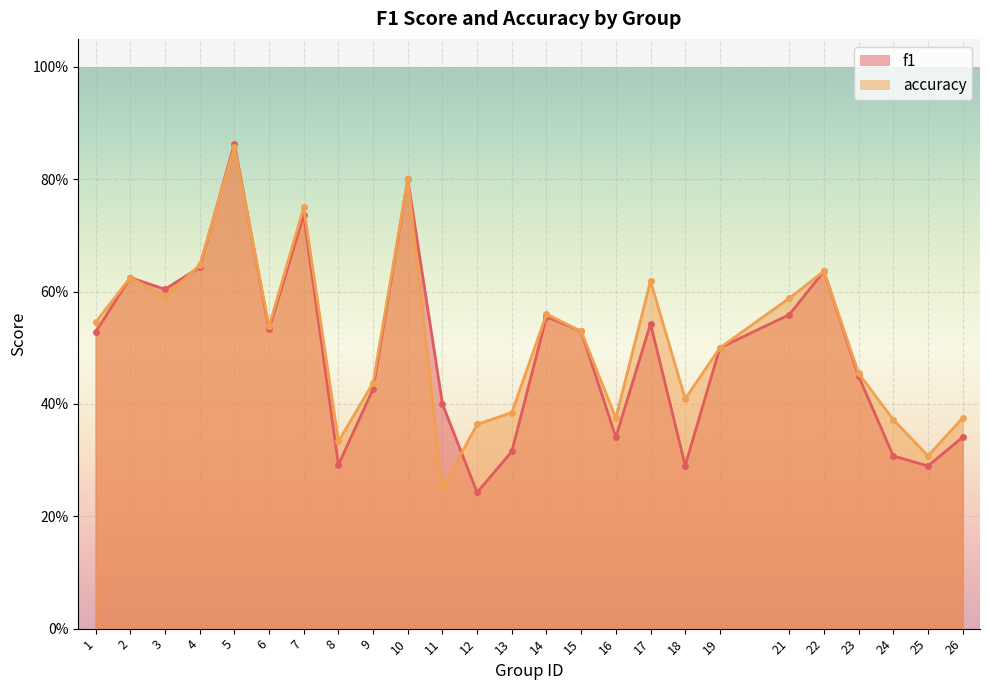

What is the difference between the highest and lowest values at 12?

0.1